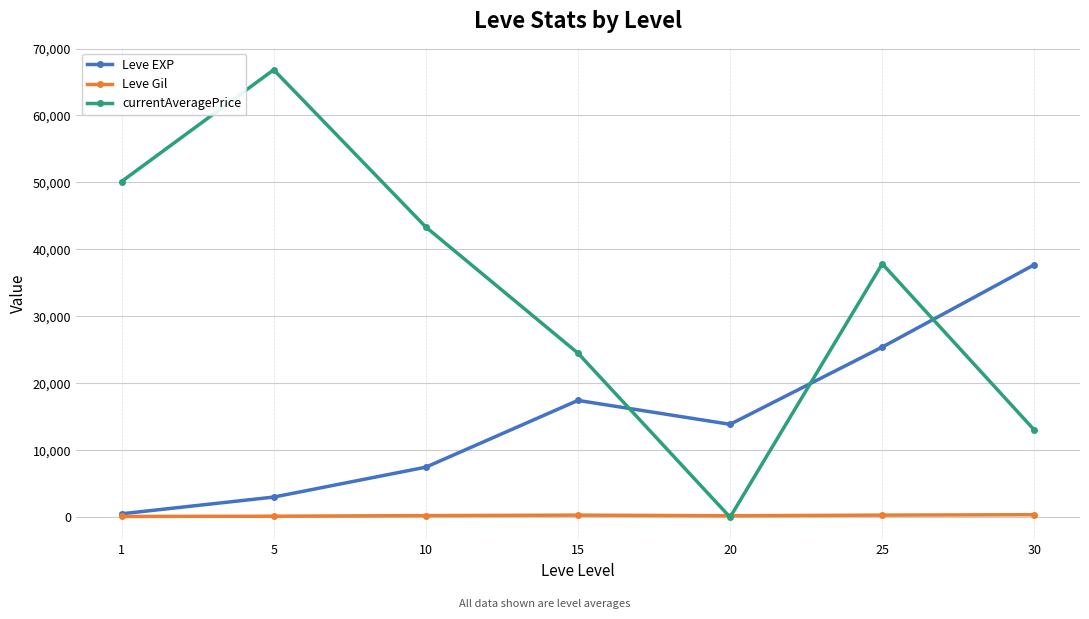

How many intersections are there between currentAveragePrice and Leve EXP?

3